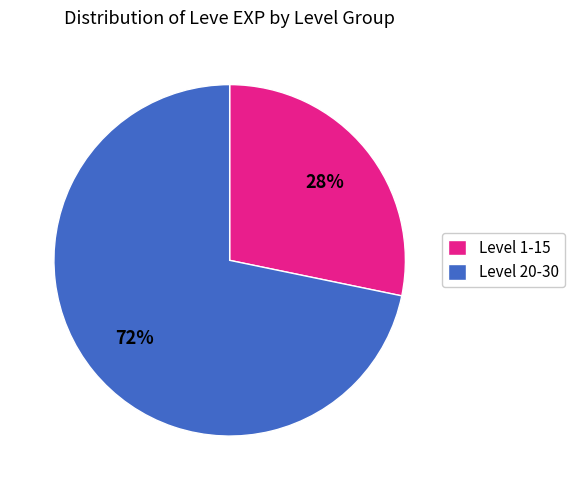

Does any single category account for the majority?

Yes